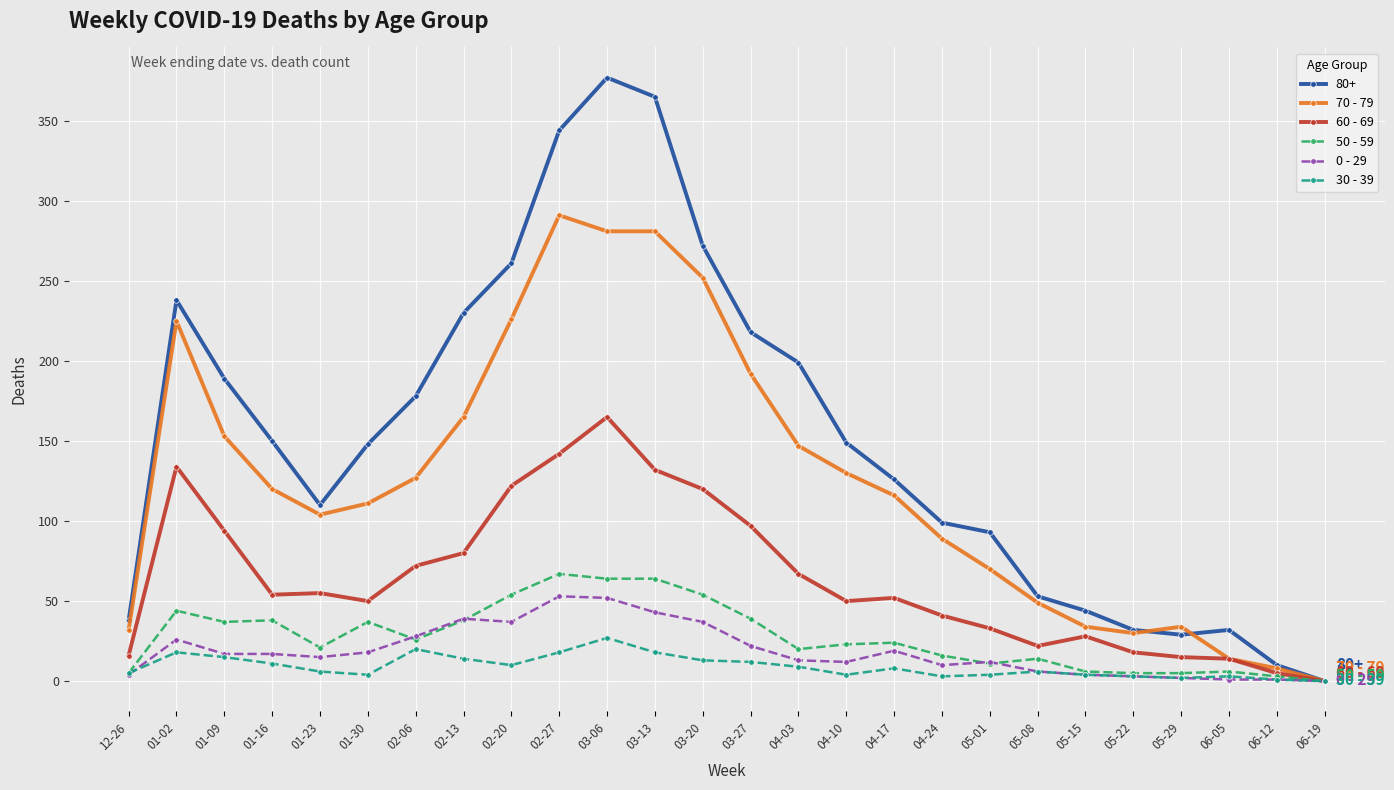

What is the greatest value displayed?

377